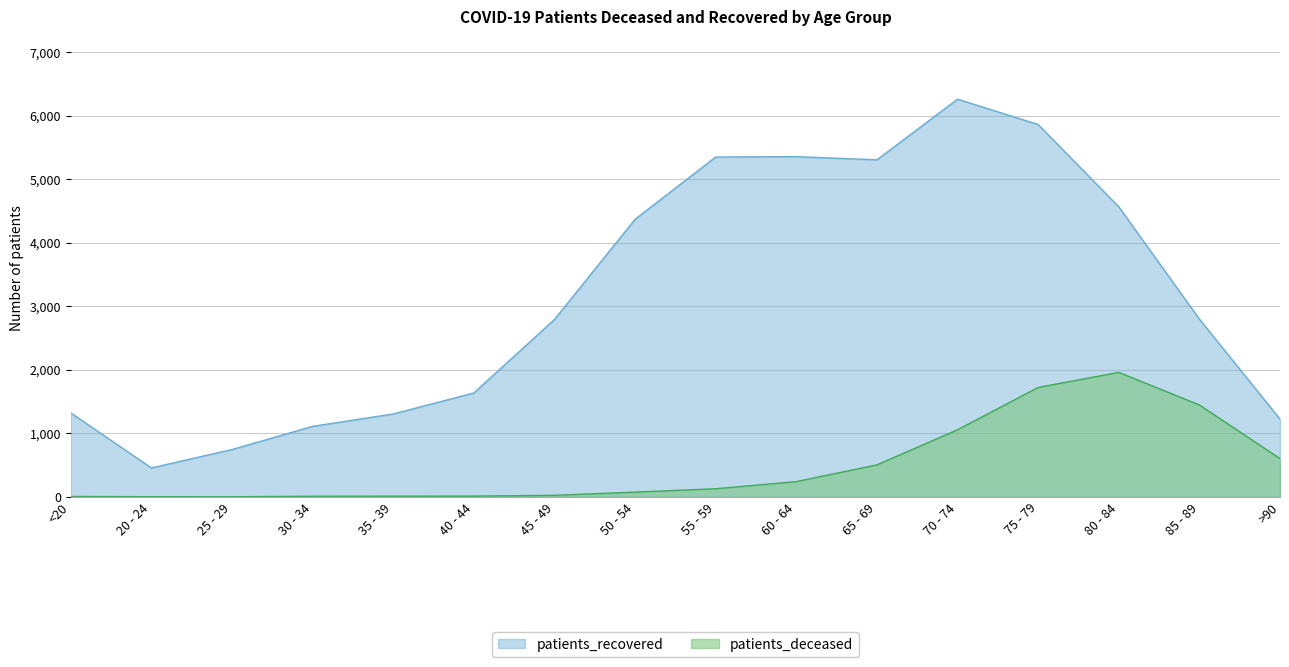

How many interior local valleys does the patients_recovered series have?

2